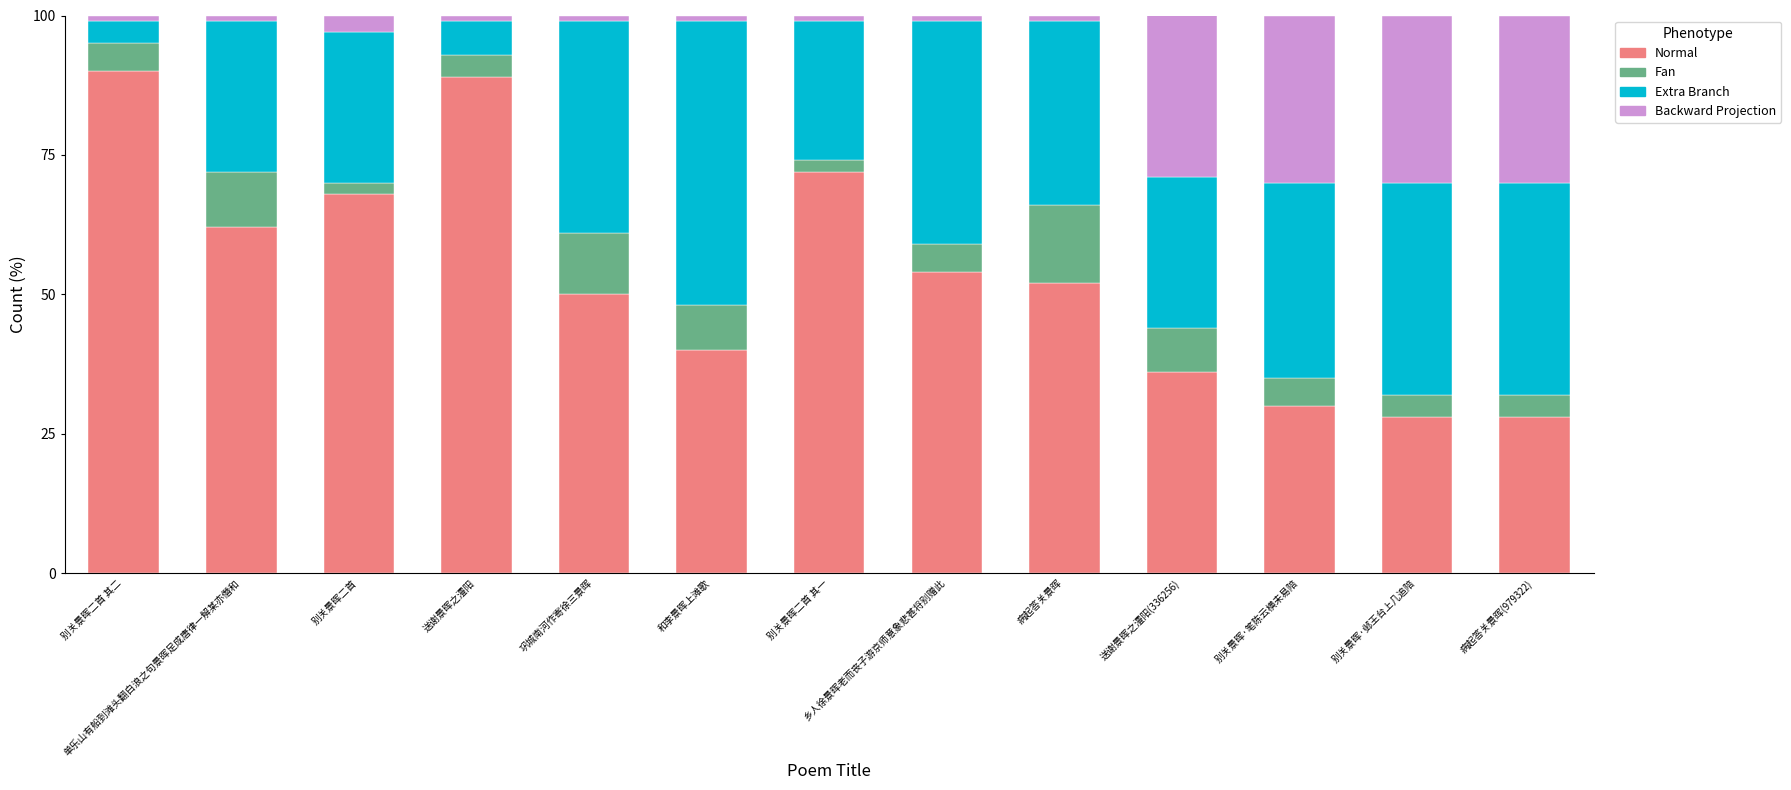

True or false: Normal has a value of 68.0 at 别关景晖二首.

True